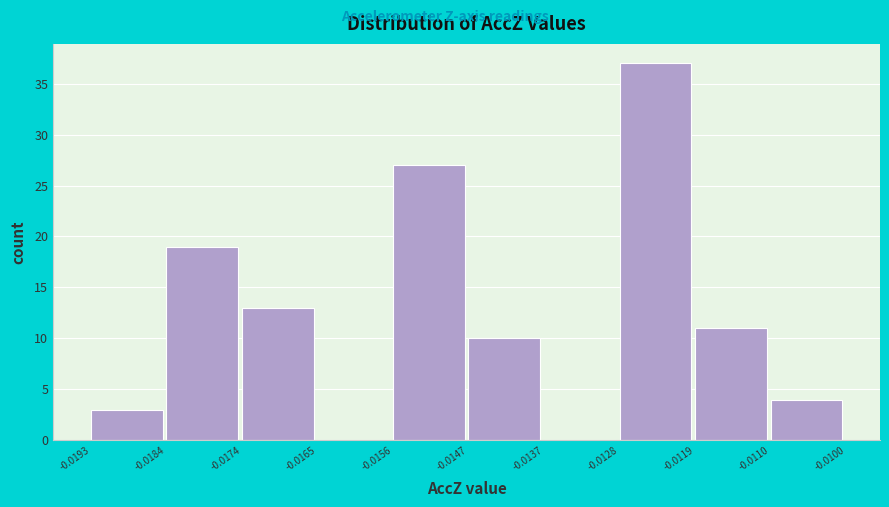

Over which range of the x-axis is the bar tallest?

-0.0128 to -0.0119